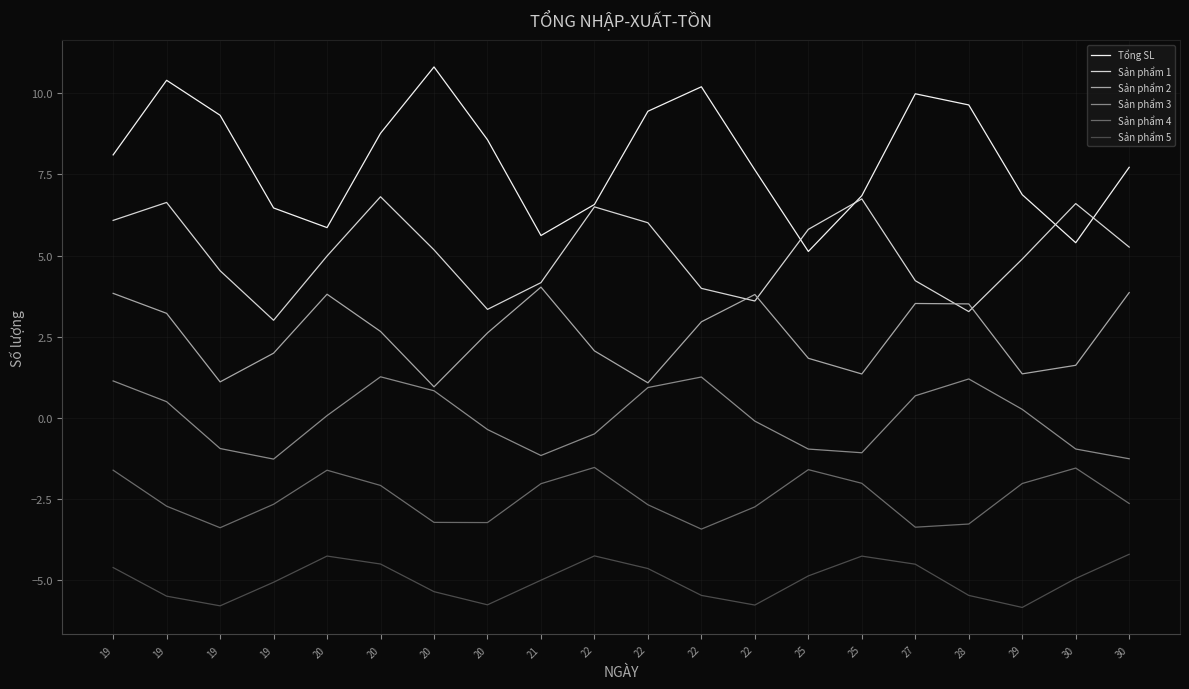

What are all the series names shown in the legend?

Tổng SL, Sản phẩm 1, Sản phẩm 2, Sản phẩm 3, Sản phẩm 4, Sản phẩm 5